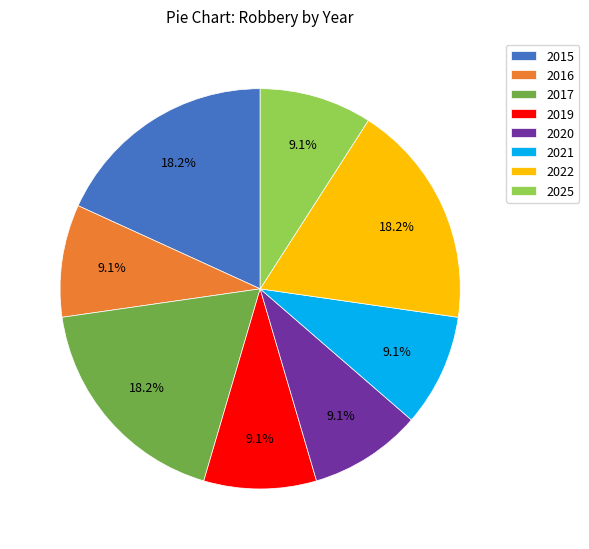

What percentage is NOT represented by 2020?

90.9%